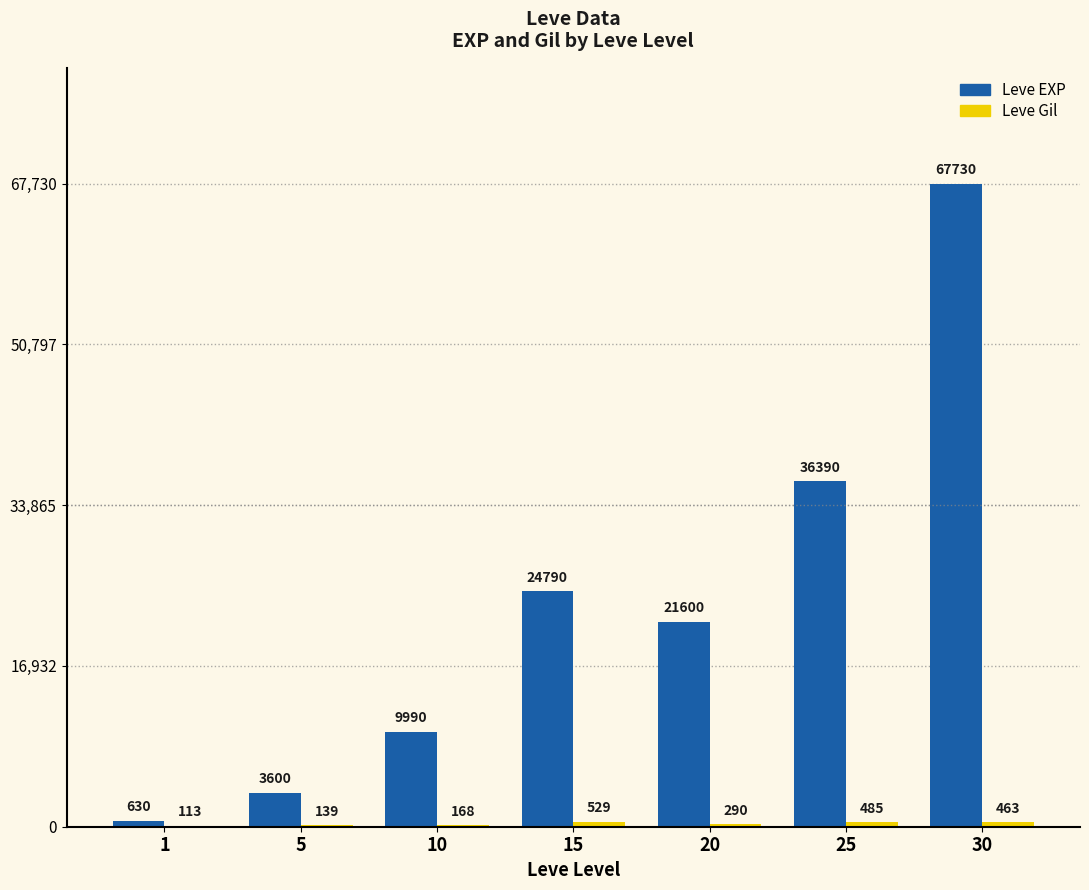

Which category has the highest value across all series?

30